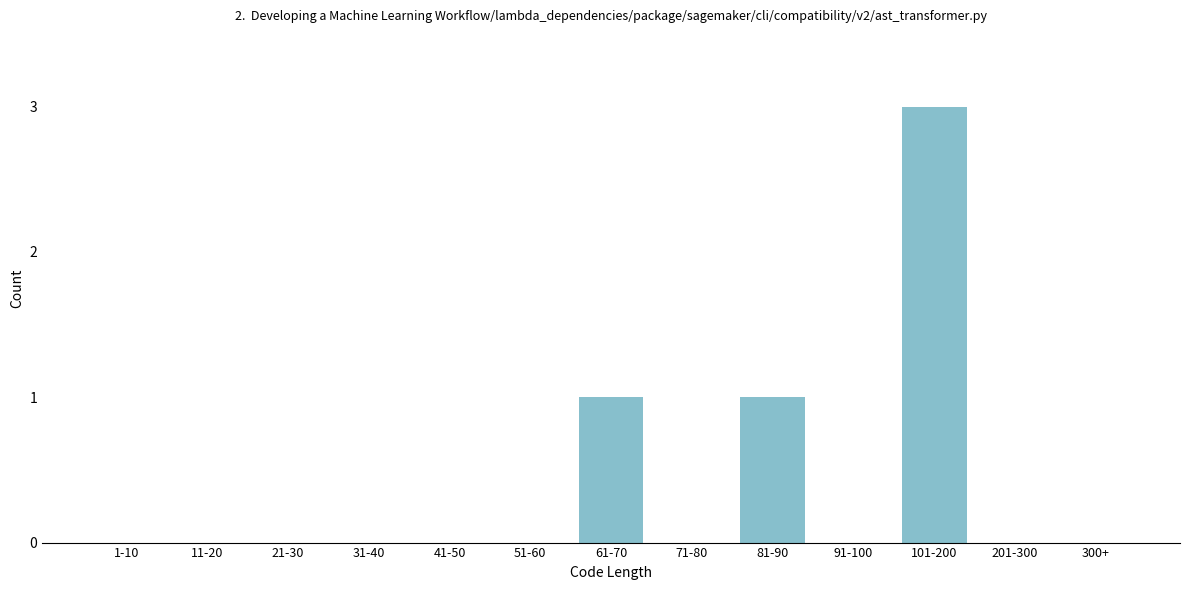

Reading right to left, transcribe all the data shown in this chart.

300+=0	201-300=0	101-200=3	91-100=0	81-90=1	71-80=0	61-70=1	51-60=0	41-50=0	31-40=0	21-30=0	11-20=0	1-10=0